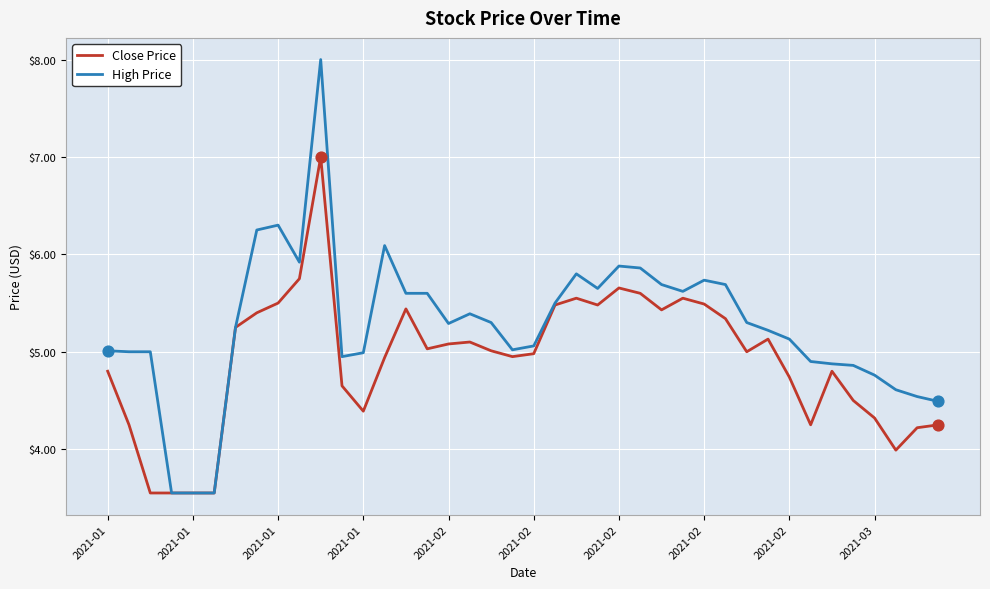

Which series has the largest total across all categories?

High Price